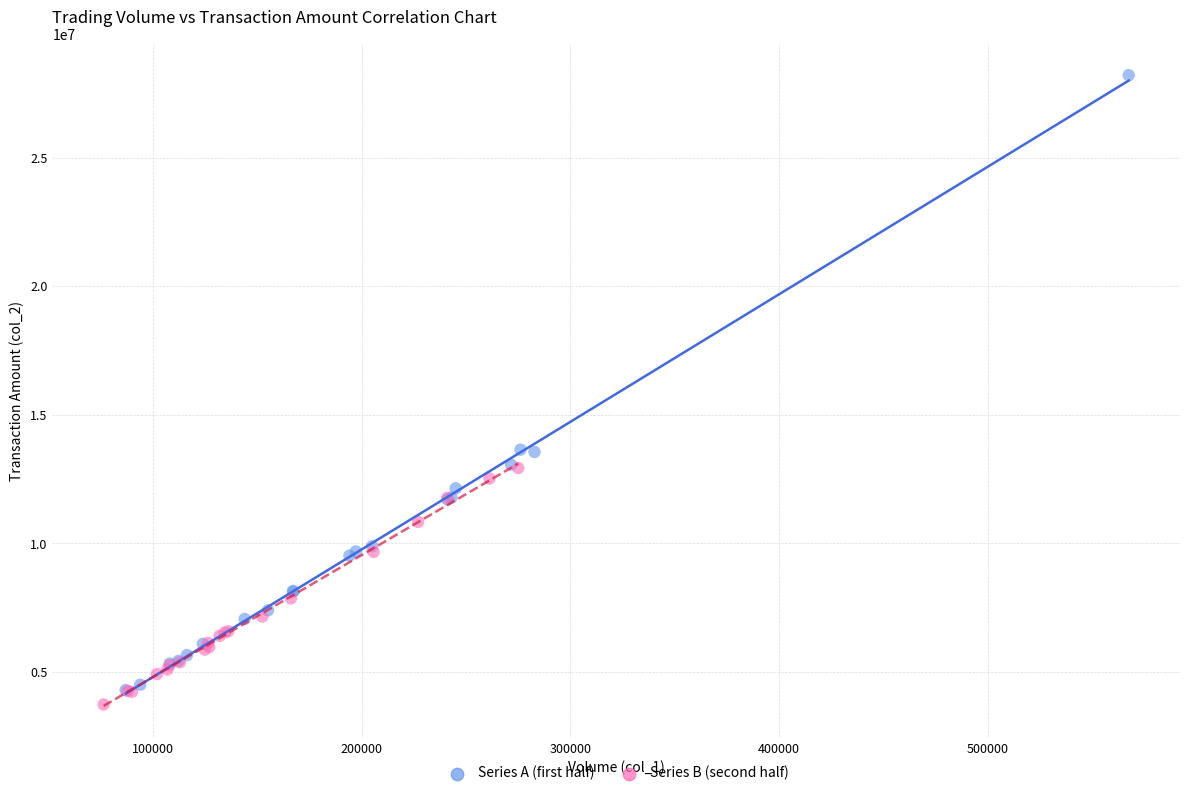

Which series contains the highest Y value?

Series A (first half)